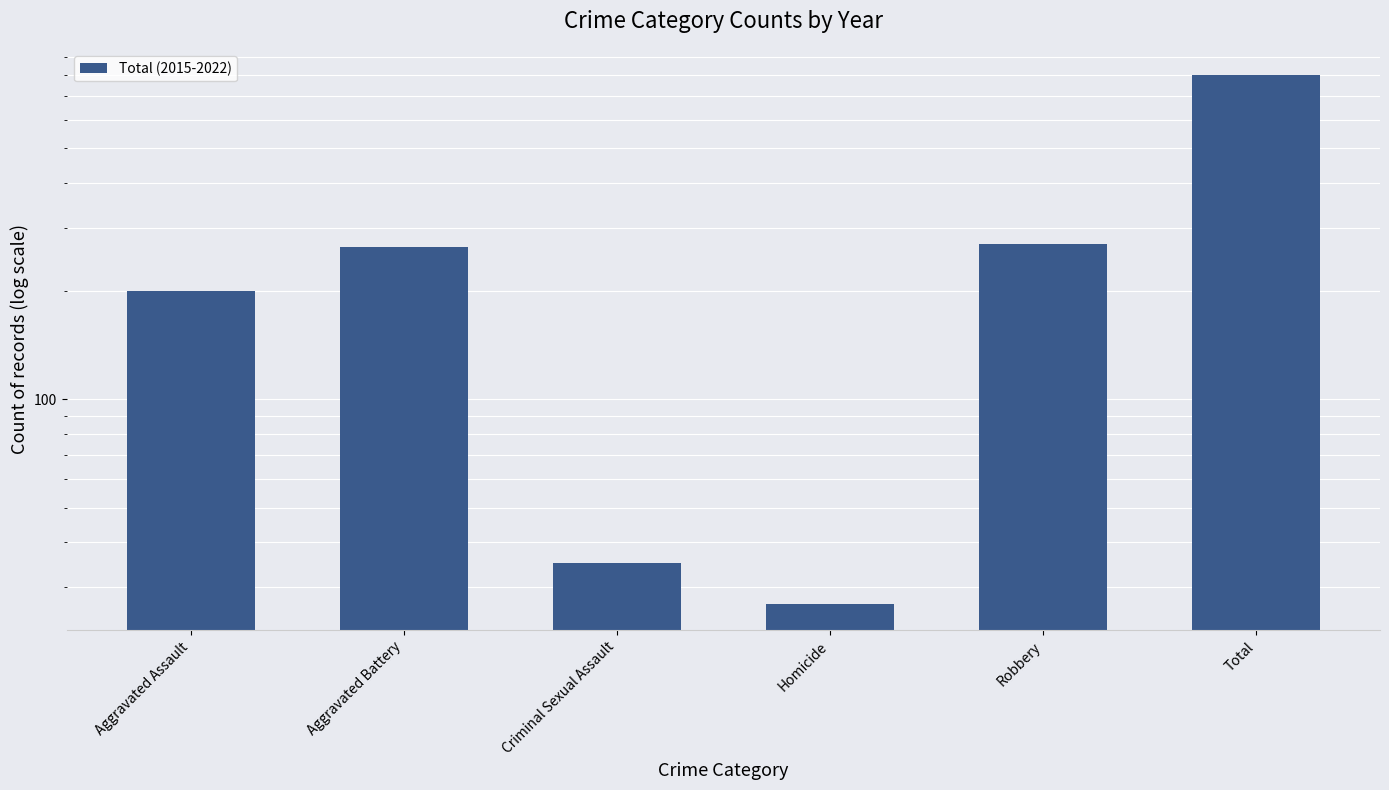

Approximately how many times larger is the value at Homicide compared to Robbery?

0.1